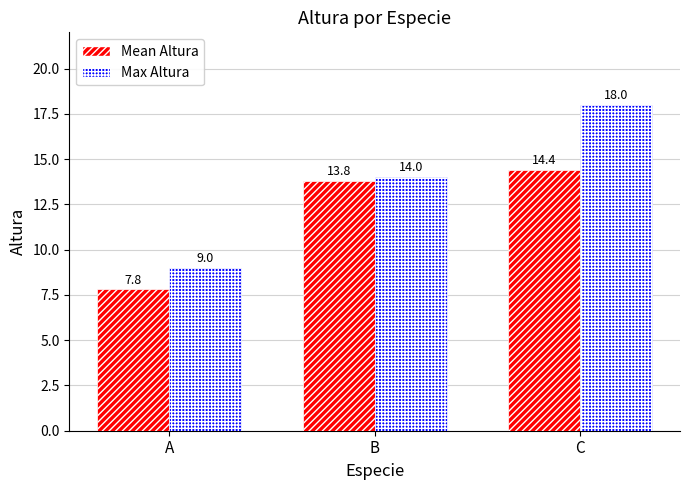

List the series in order of their overall mean, lowest first.

Mean Altura, Max Altura